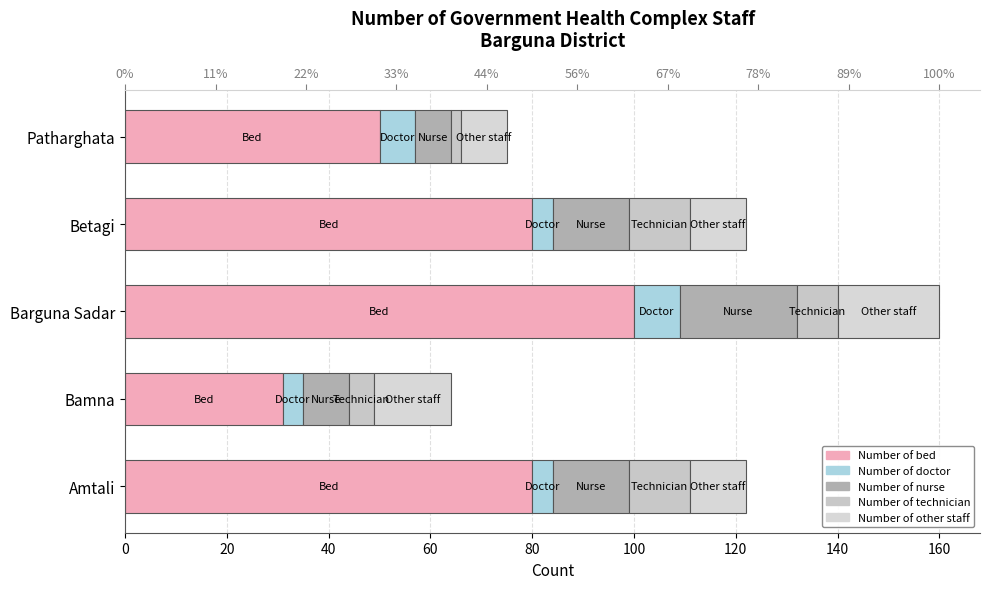

The Number of technician series shows 5 at Amtali. True or false?

False